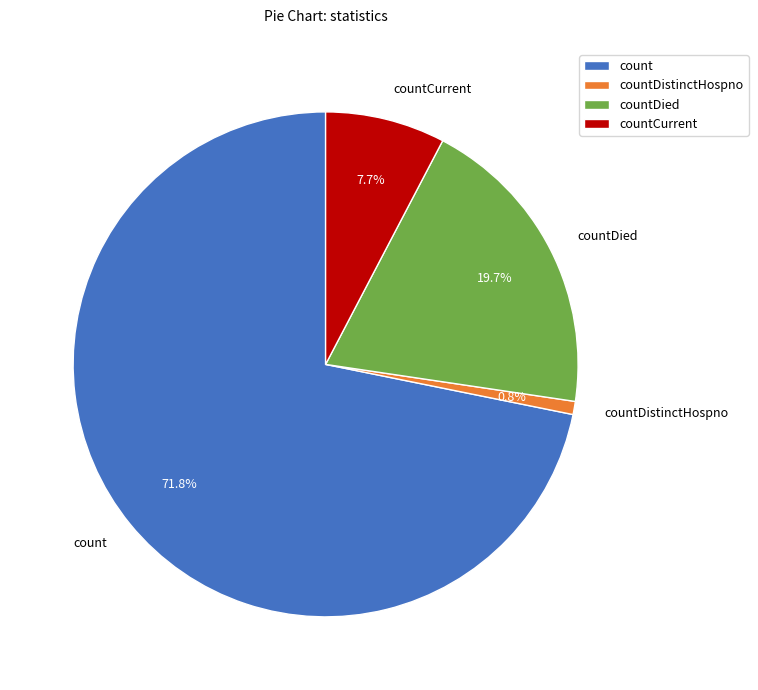

What percentage is the count slice, to the nearest percent?

72%